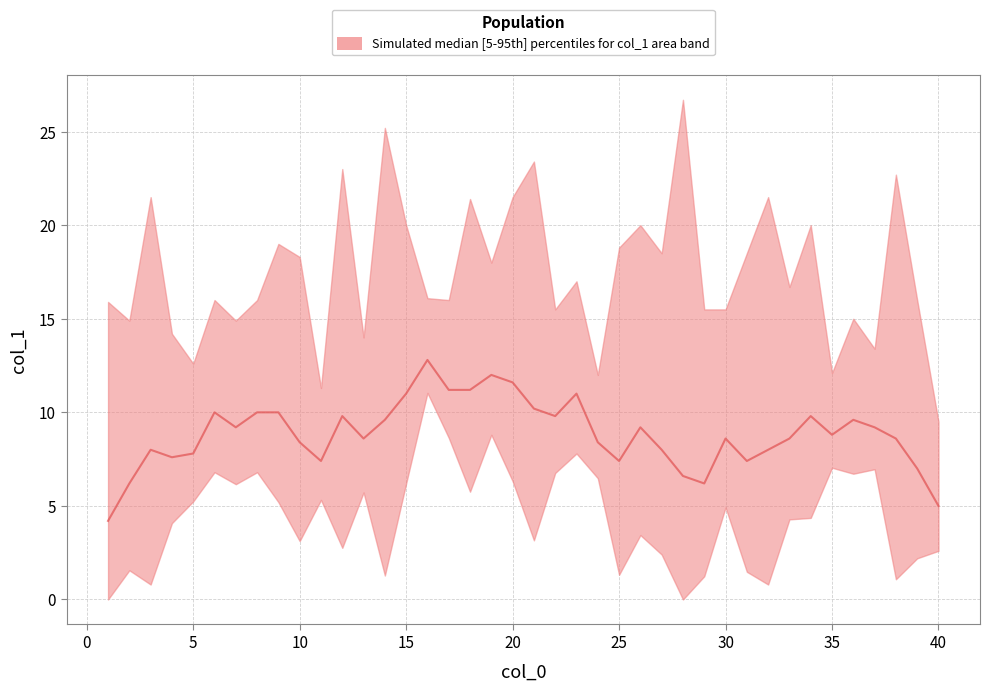

Between 15 and 19, which is larger?

19